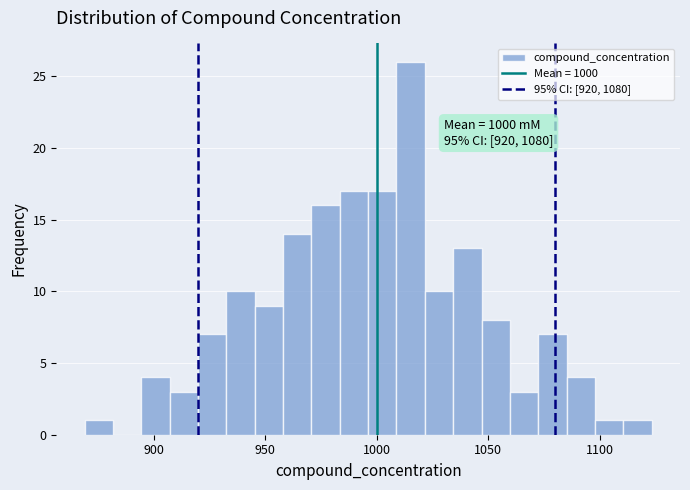

Read against the x-axis, roughly where is the centre of the tallest bar?

1015